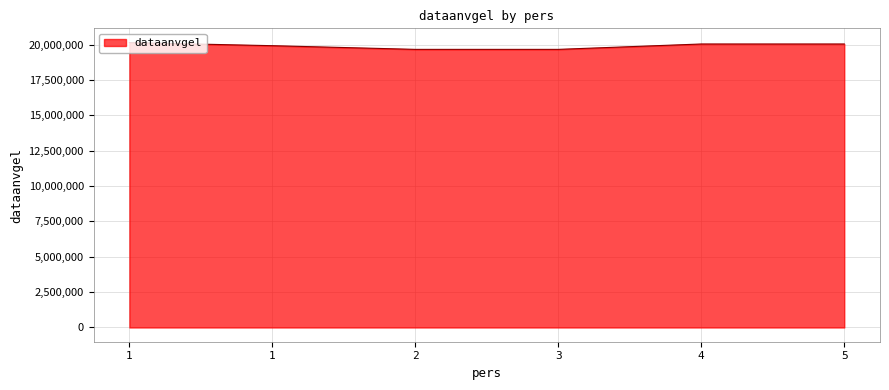

At which category does the chart reach its minimum across all series?

2